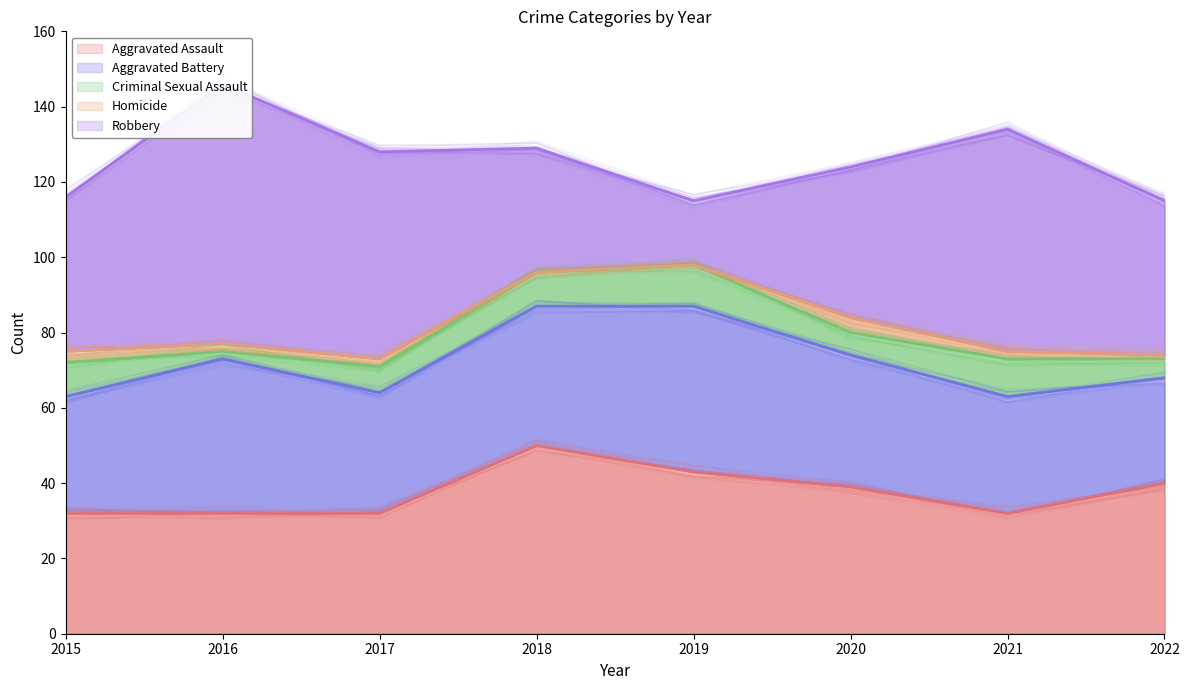

At which category is the sum across all series the highest?

2016